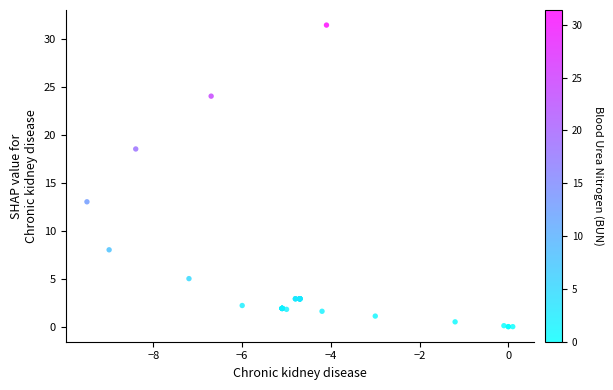

What Y value in the scatter plot is closest to 15?

13.0